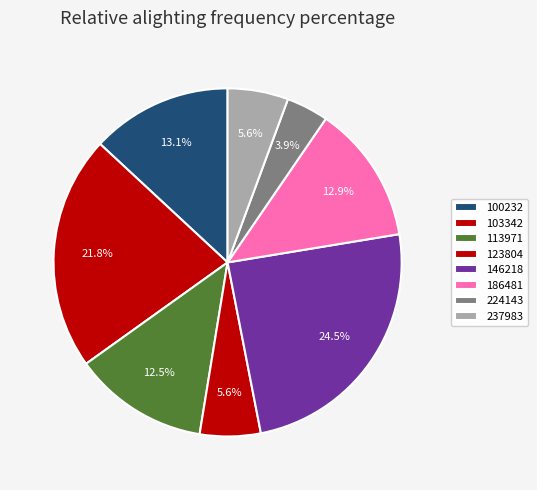

How many segments does this pie chart have?

8